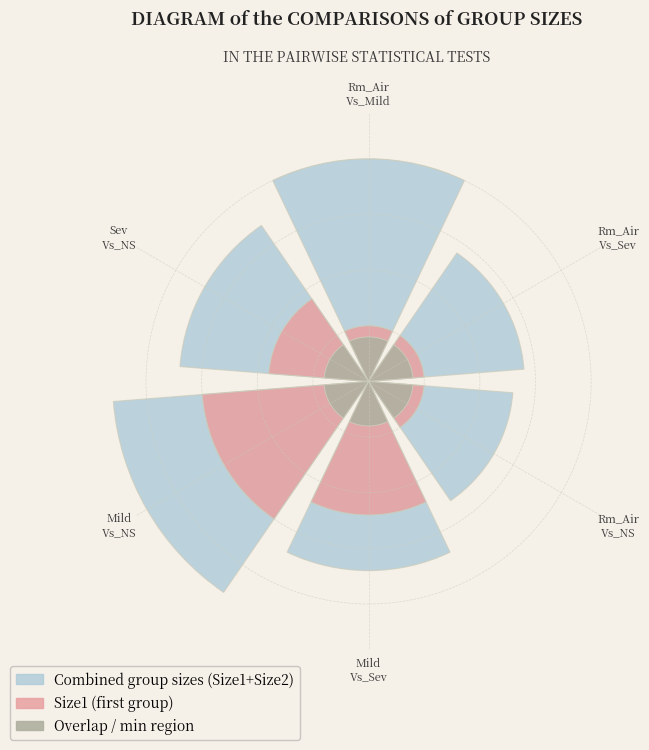

True or false: Rm_Air
Vs_Sev accounts for 4% of the total.

False